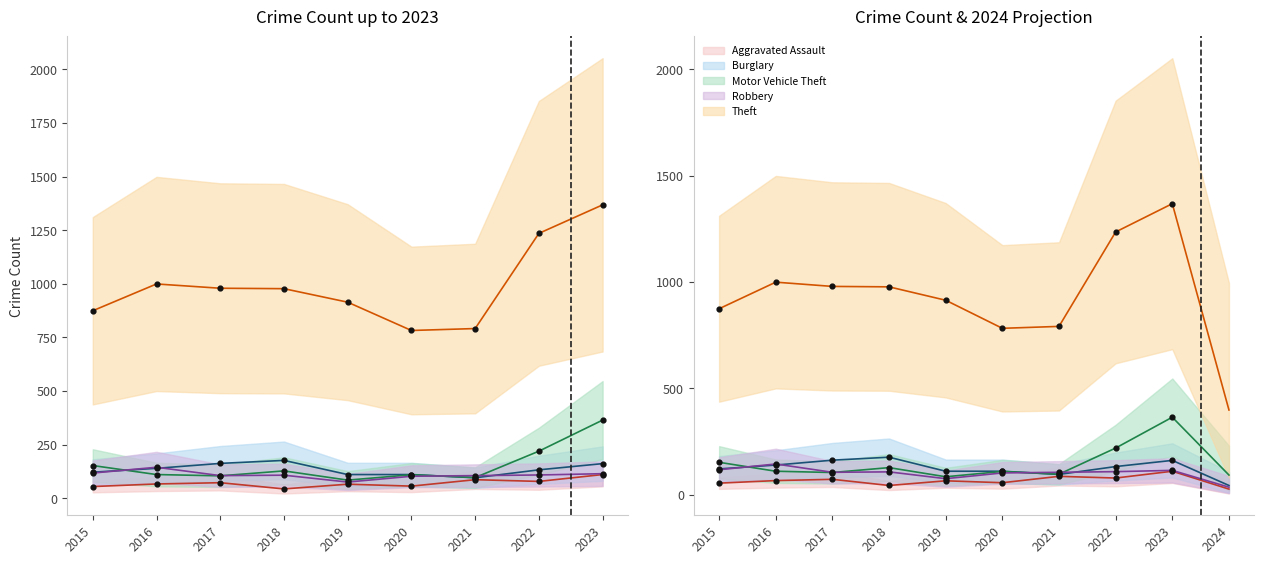

Which series reaches the maximum Y coordinate?

Theft